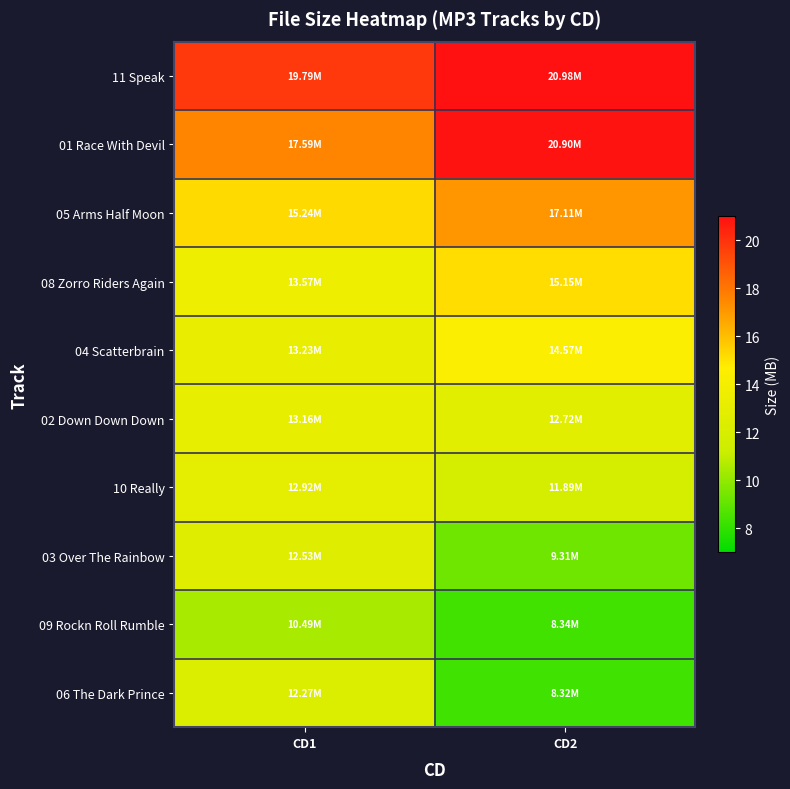

Which category has the lowest value across all series?

CD2